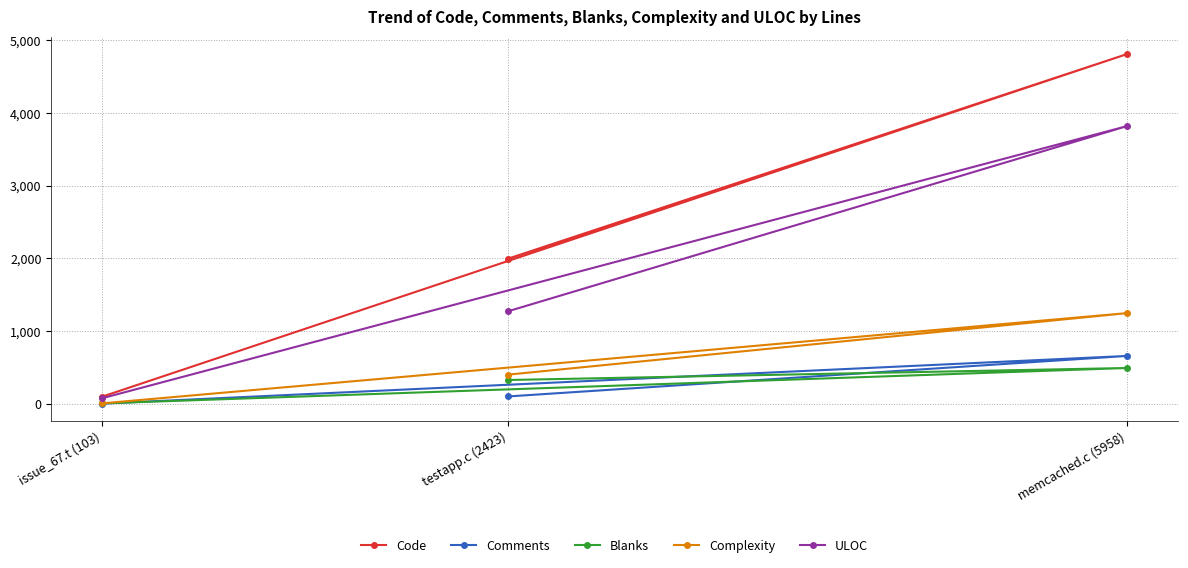

What is the total value across all series at issue_67.t (103)?

184